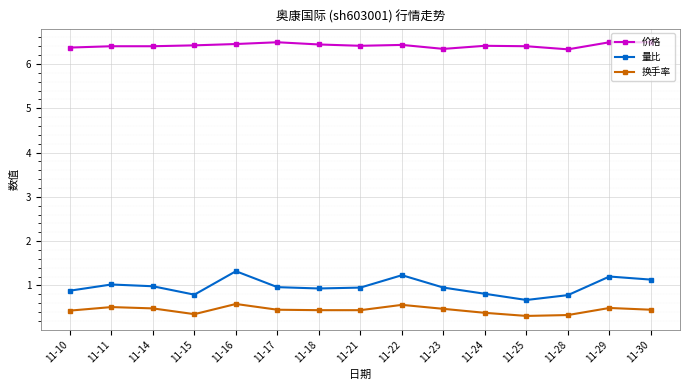

True or false: 量比 has more than 1 points higher than both neighbors.

True